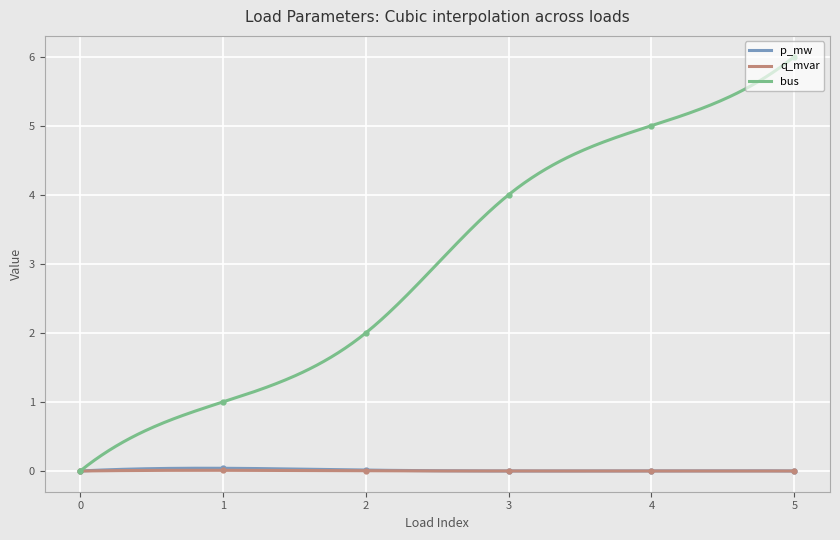

The value of q_mvar at 4 is 0.0. True or false?

True